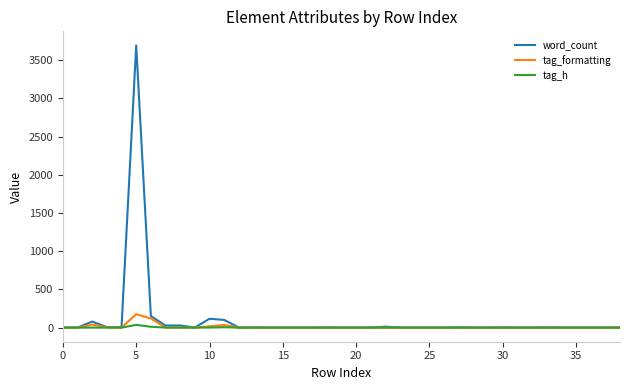

What is the highest value of the tag_formatting series?

176